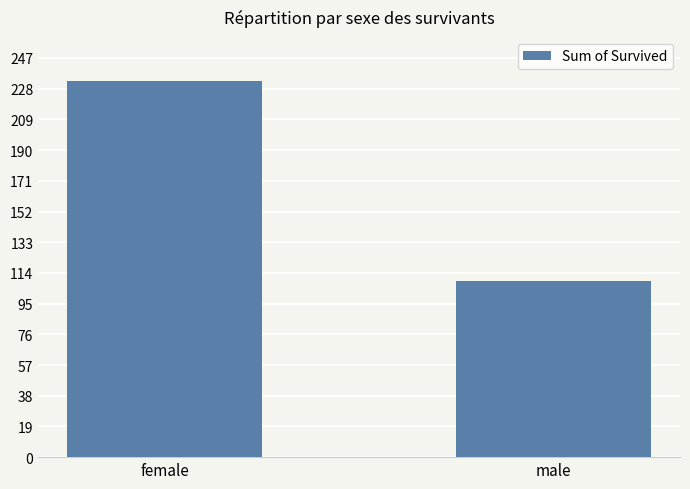

What is the greatest value displayed?

233